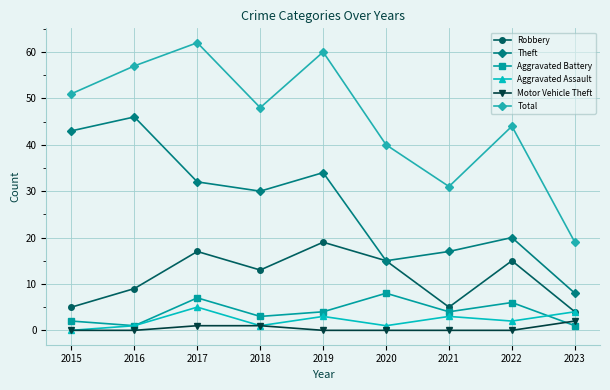

Where is the first local minimum for Aggravated Battery?

2016